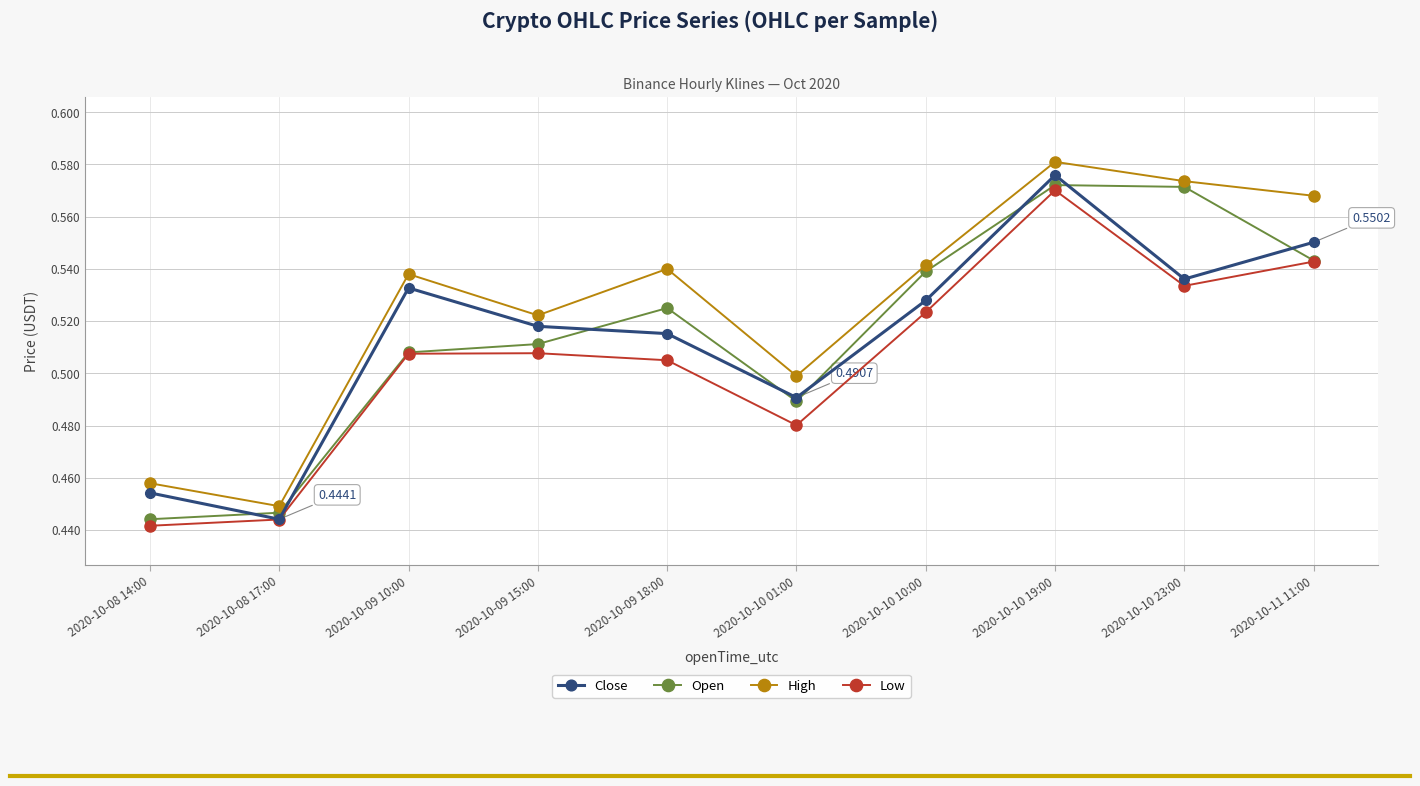

Which series has the widest spread of values?

High